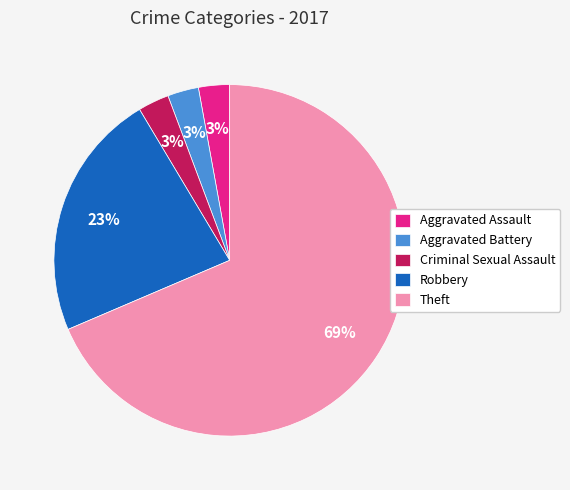

Which slice is the largest?

Theft